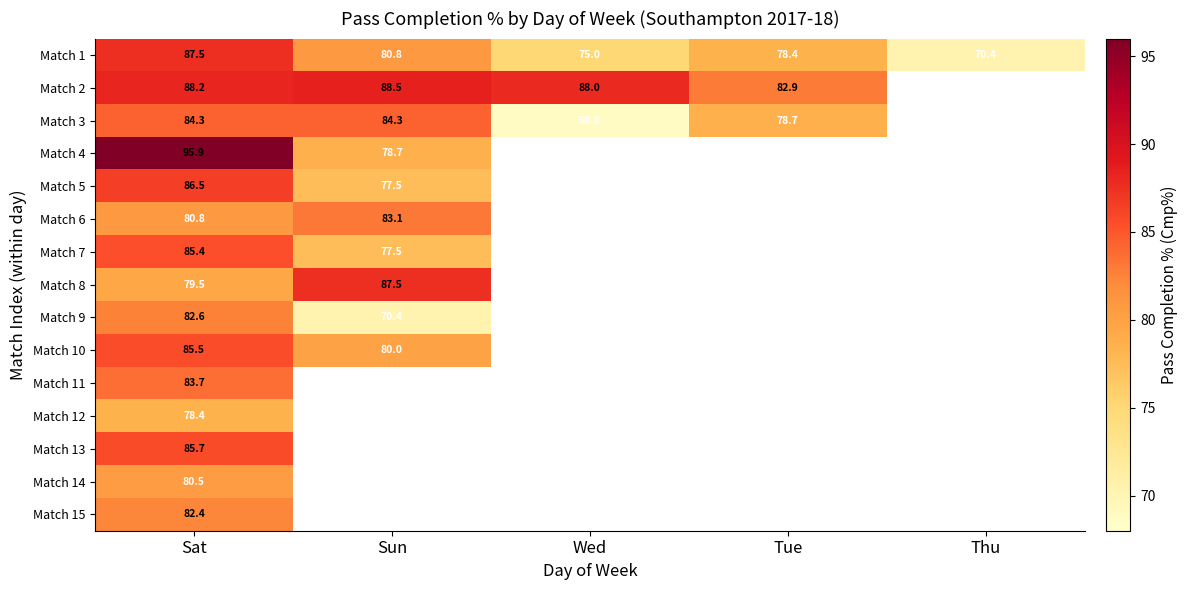

The Match 13 series shows 129.8 at Sat. True or false?

False